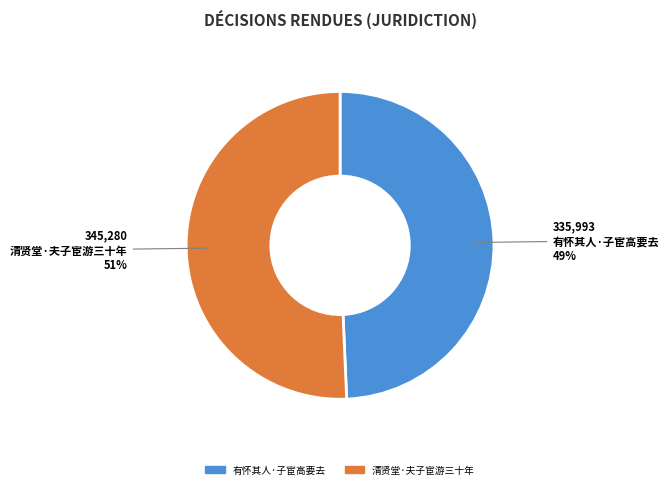

Combined, do 有怀其人·子宦高要去 and 清贤堂·夫子宦游三十年 account for over 50%?

Yes